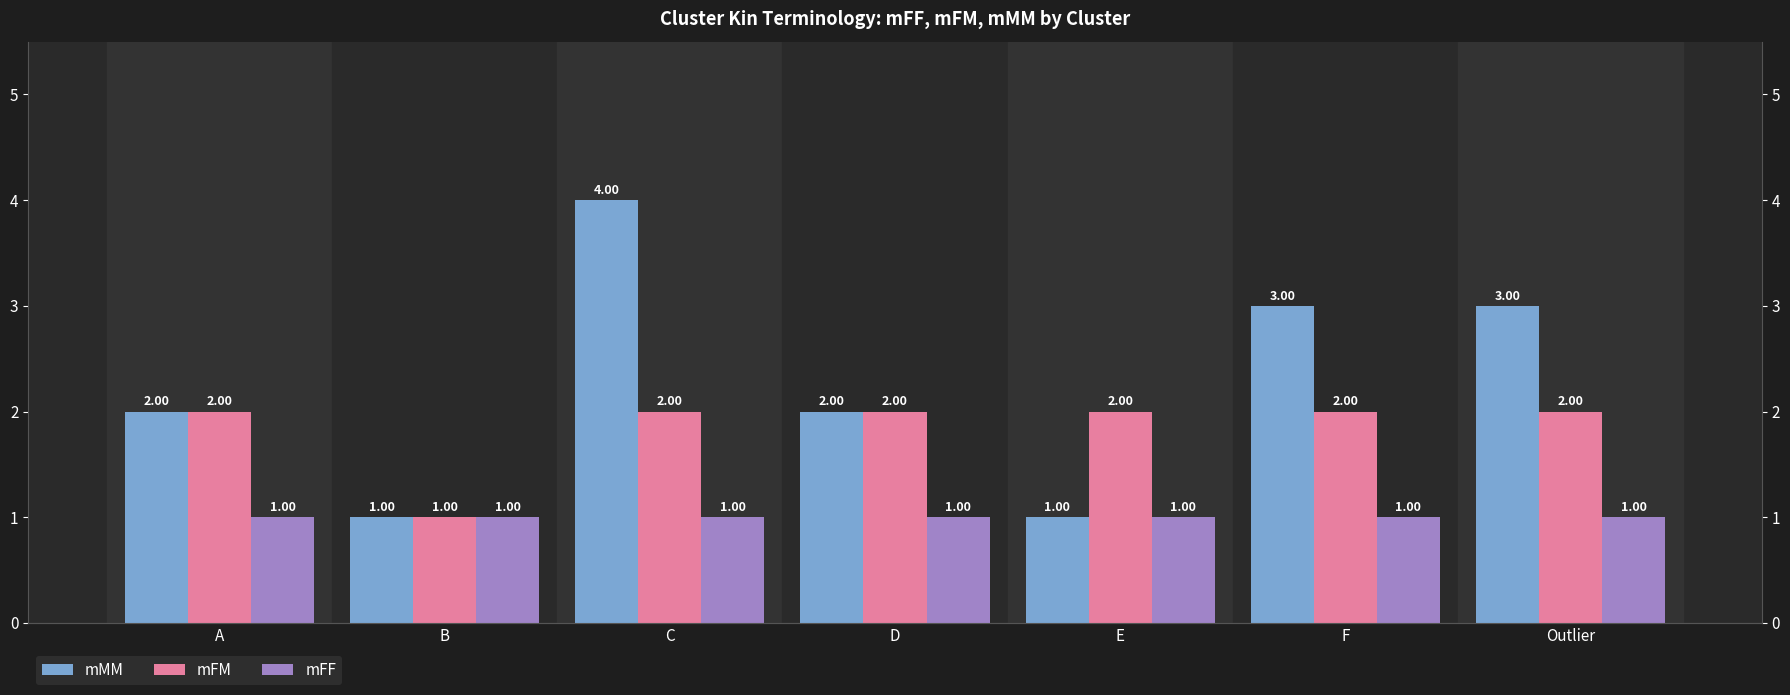

At which label does mFM reach its minimum?

B